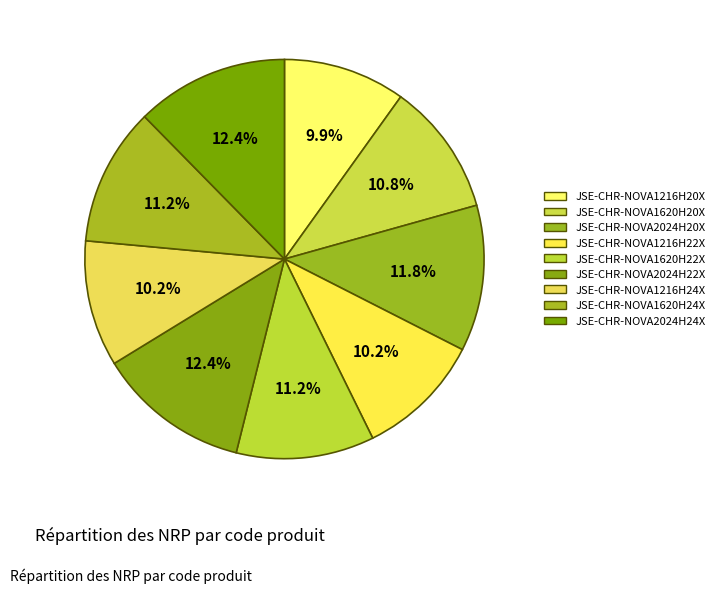

To the nearest percent, what percentage of the pie is JSE-CHR-NOVA2024H20X?

12%